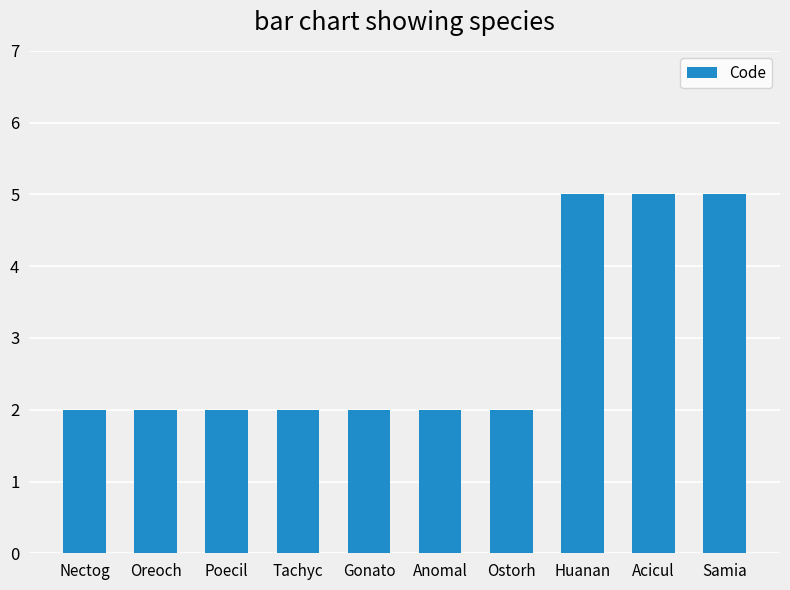

Count the number of categories in the chart.

10